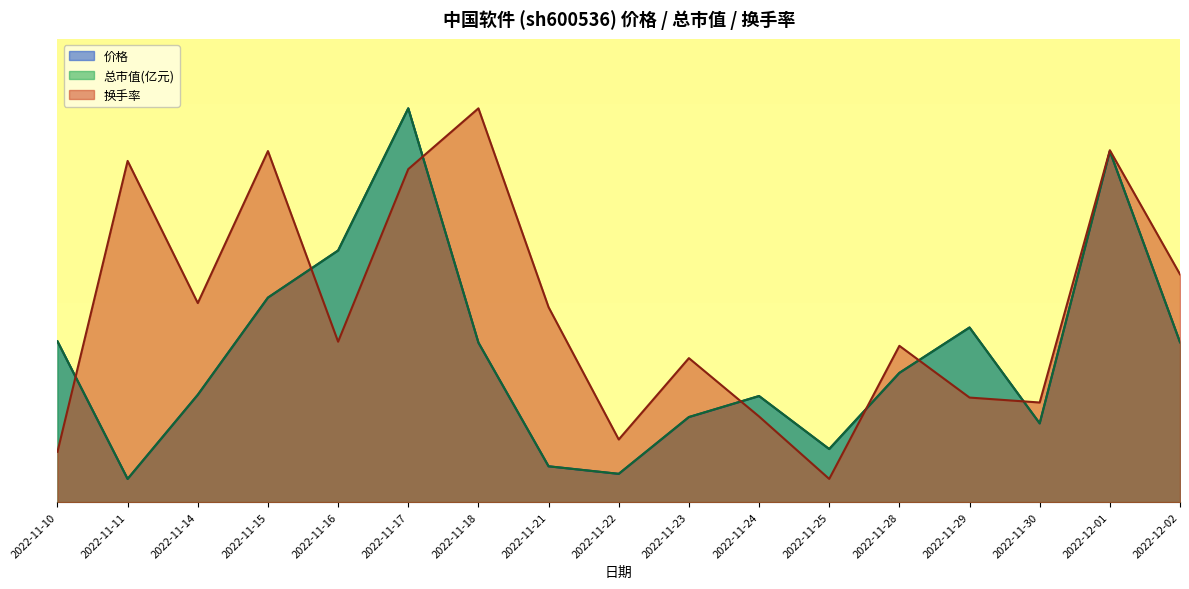

Reading left to right, transcribe all the data shown in this chart.

价格: 34.7	5.0	23.2	44.1	54.3	85.0	34.4	7.7	6.1	18.3	22.9	11.4	27.9	37.7	17.0	75.7	34.5
总市值(亿元): 34.7	5.0	23.2	44.1	54.3	85.0	34.4	7.7	6.1	18.4	22.9	11.5	27.9	37.7	17.0	75.7	34.5
换手率: 10.9	73.6	43.0	75.8	34.6	71.9	85.0	42.1	13.5	31.1	18.5	5.0	33.7	22.6	21.5	76.0	49.2